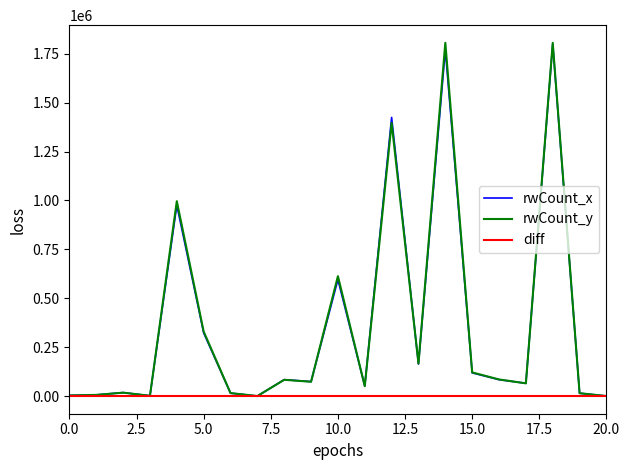

Which series has the largest range (max minus min)?

rwCount_y